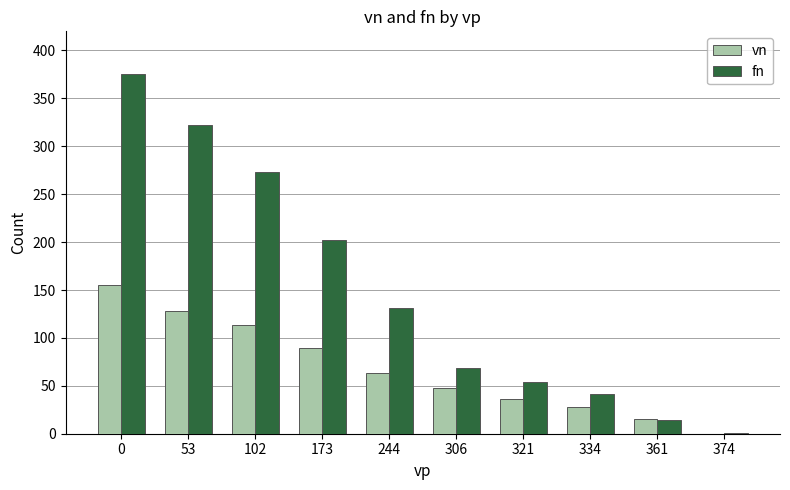

Reading left to right, list all the values displayed in this chart.

vn: 0=155	53=128	102=114	173=89	244=63	306=48	321=36	334=28	361=15	374=0
fn: 0=375	53=322	102=273	173=202	244=131	306=69	321=54	334=41	361=14	374=1